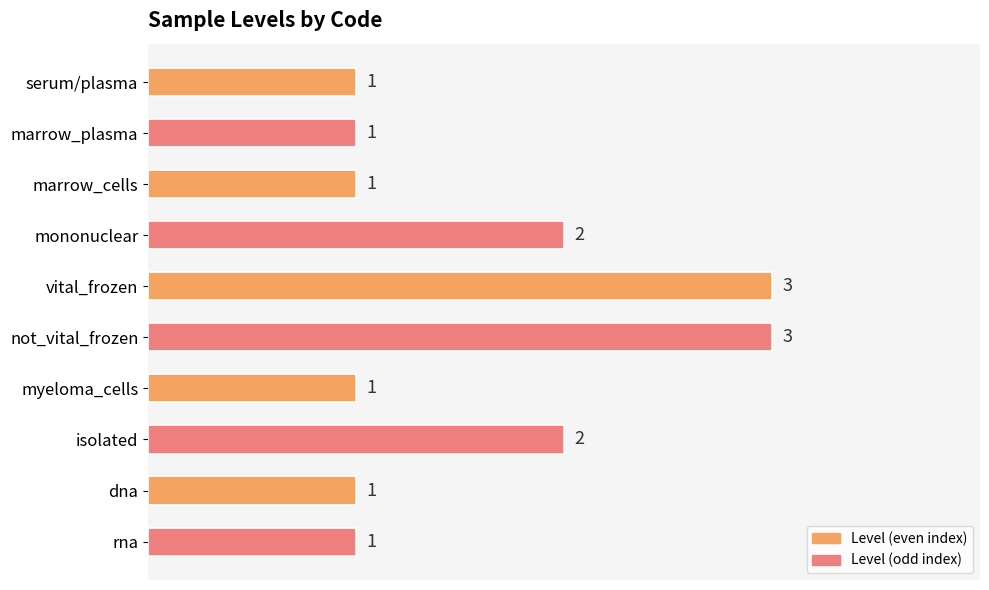

How many values are between 1 and 2?

8